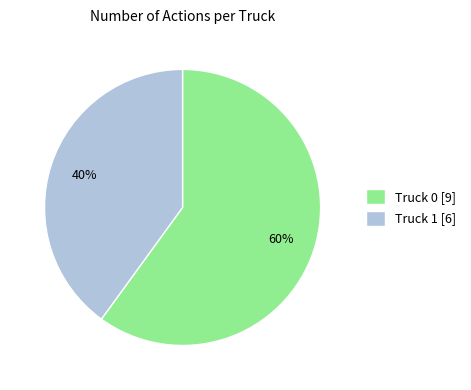

To the nearest percent, what is the average slice percentage?

50%